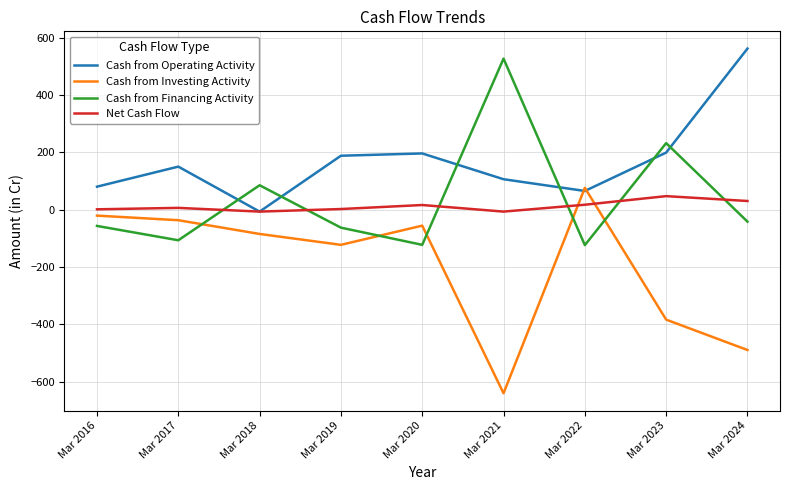

How many times do Cash from Operating Activity and Cash from Financing Activity cross each other?

6